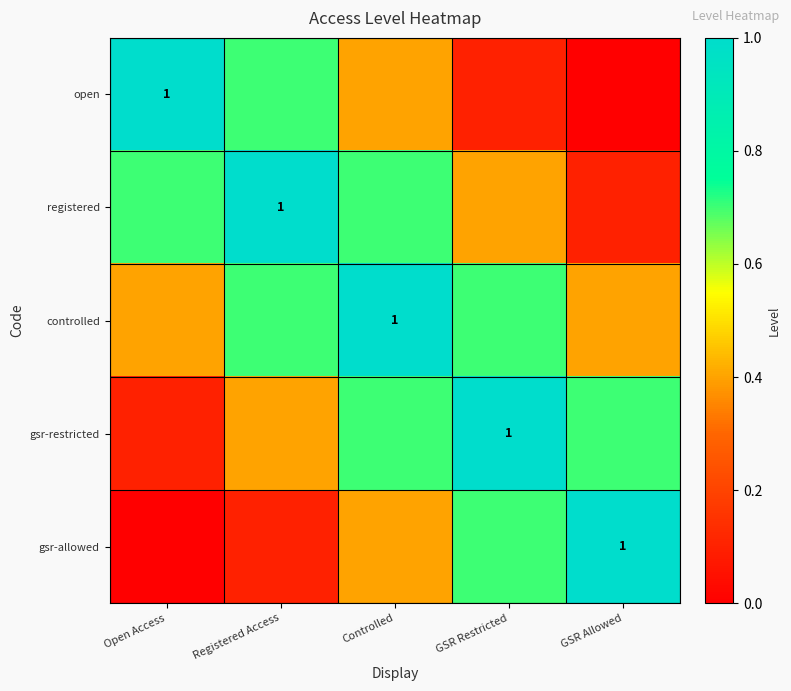

Count the open values in the range 0 to 1.

5